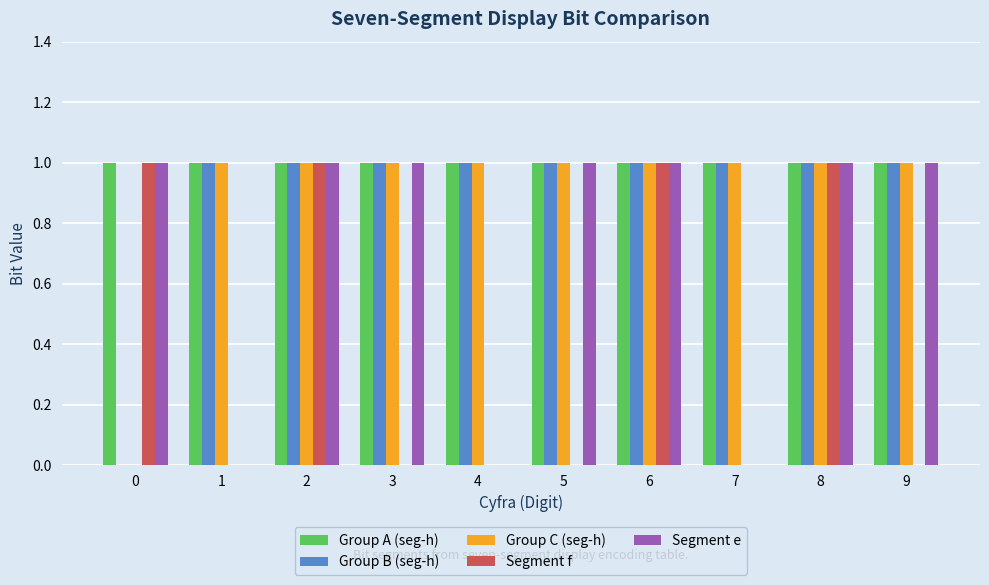

Count the number of categories in the chart.

10